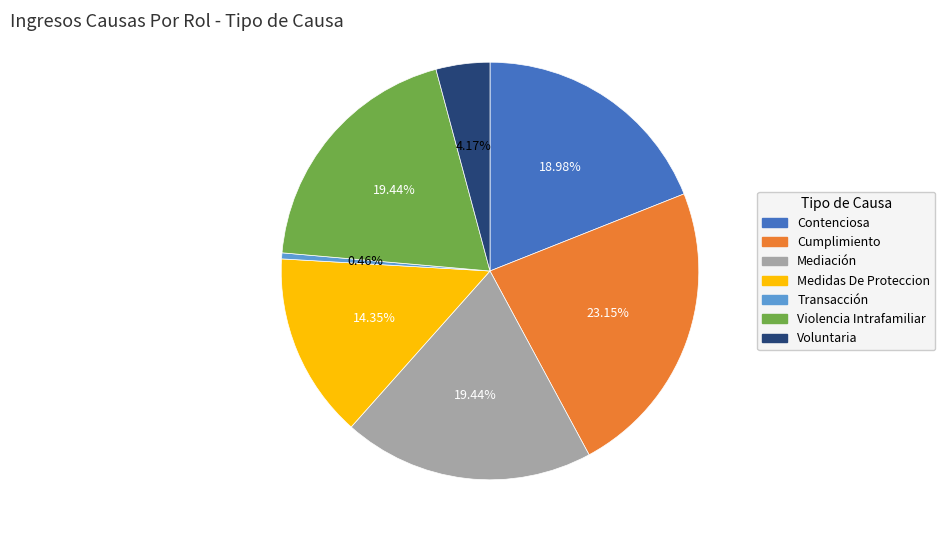

Which slice is the smallest?

Transacción